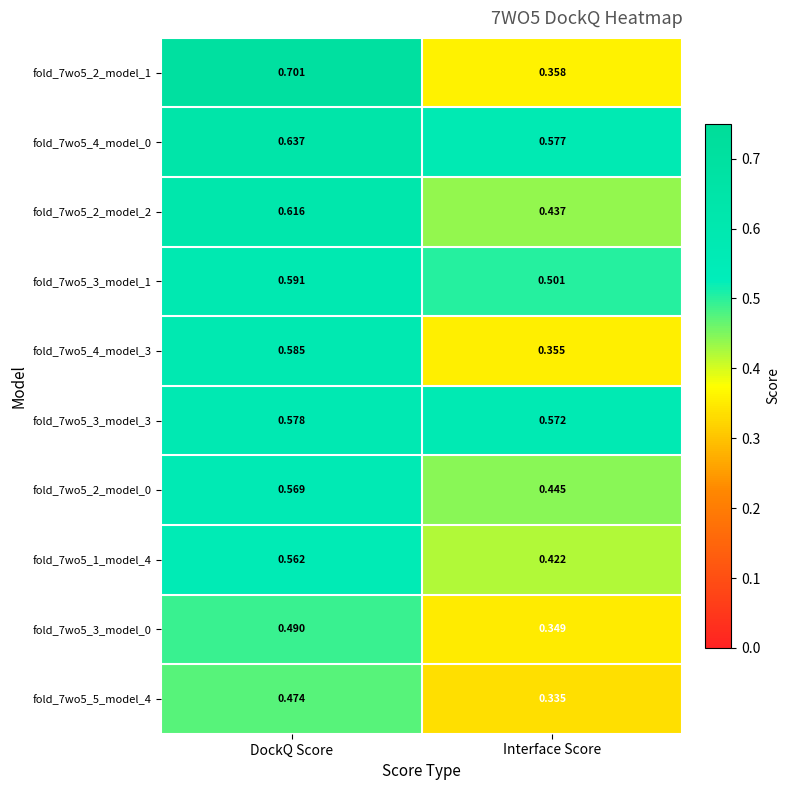

How many data points does each series have?

2